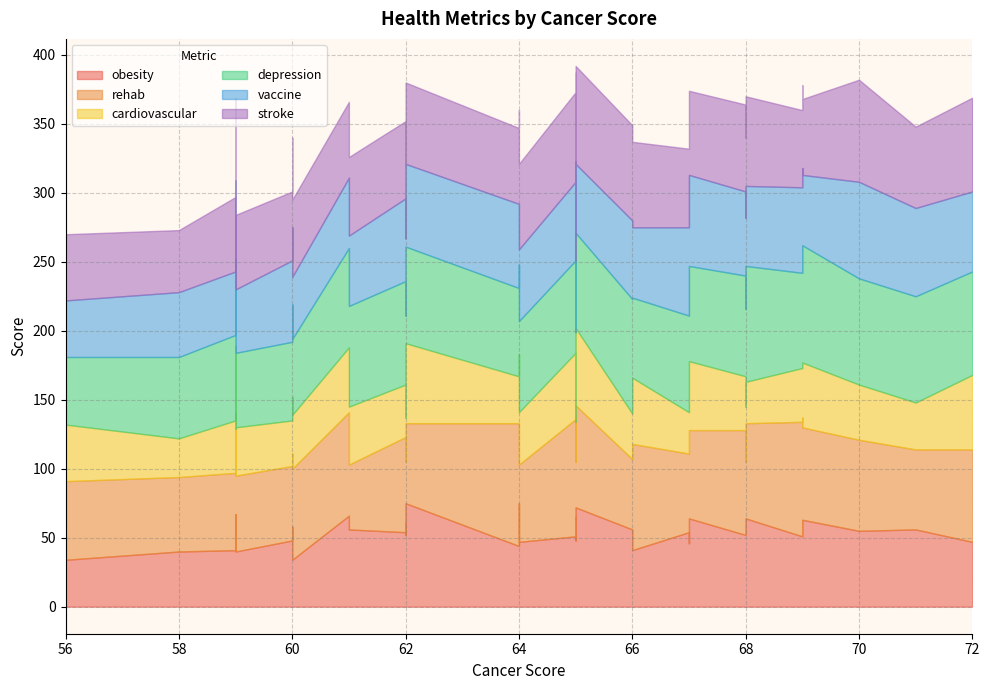

Between 59 and 70, which series saw the biggest shift?

vaccine